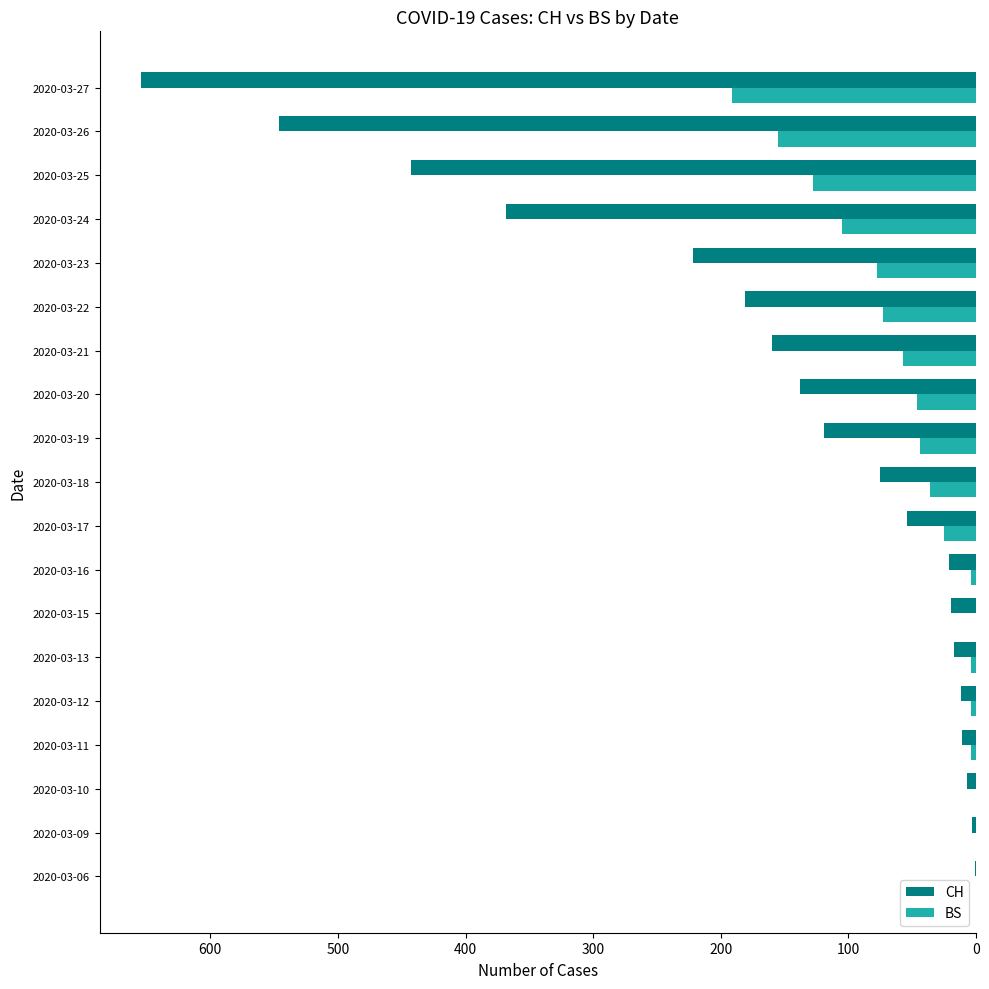

What is the sum of all CH values?

3052